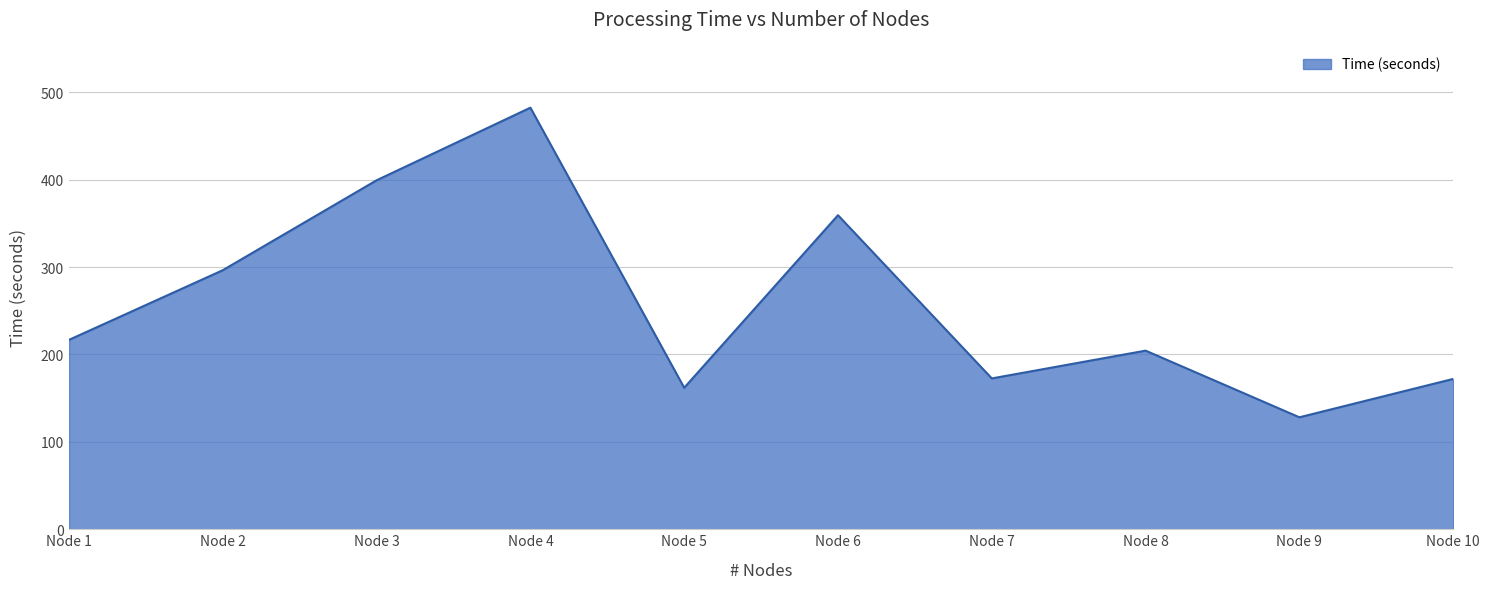

What is the difference between the maximum and minimum values?

354.2